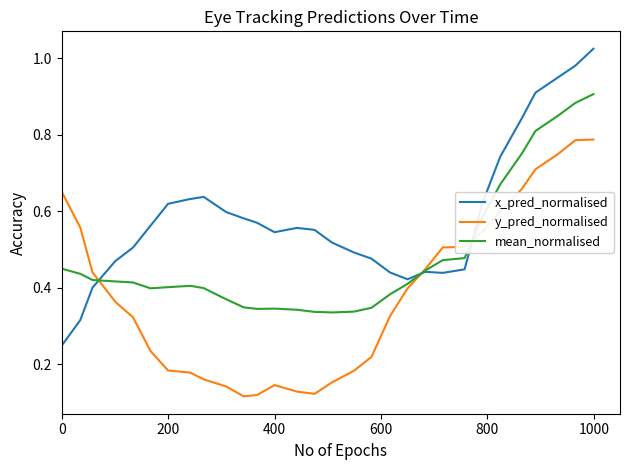

Which series has the largest range (max minus min)?

x_pred_normalised